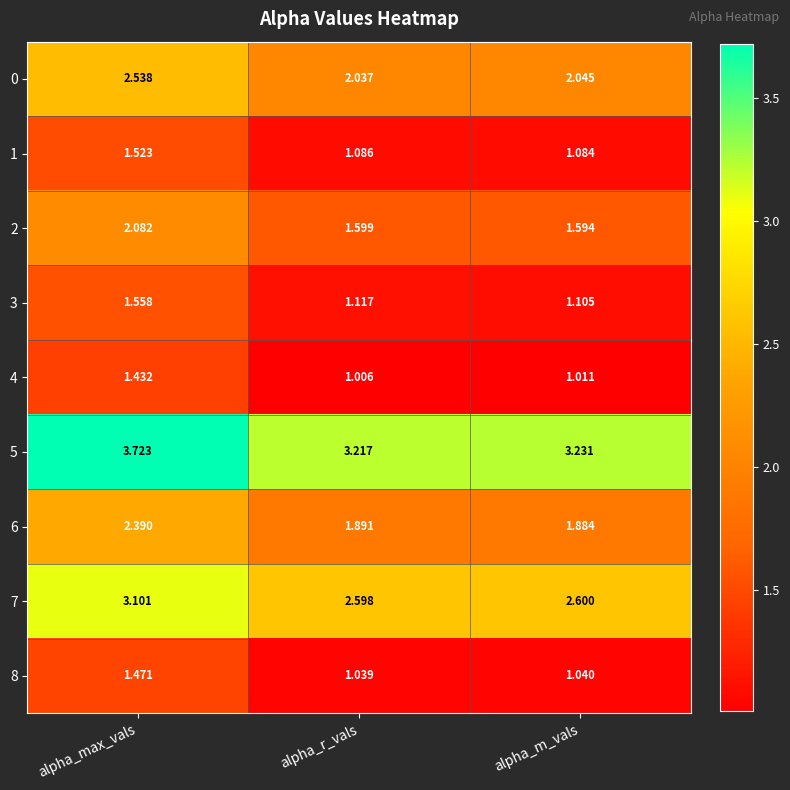

At how many categories does at least one series exceed 1?

3